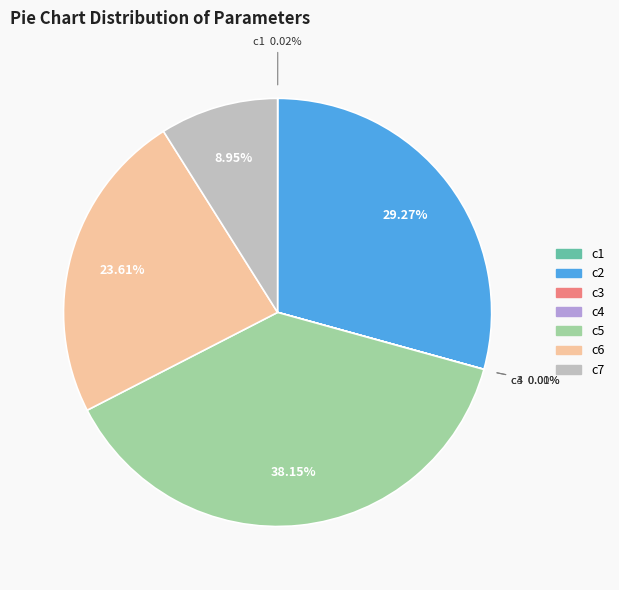

Does c2 represent more than half of the total?

No